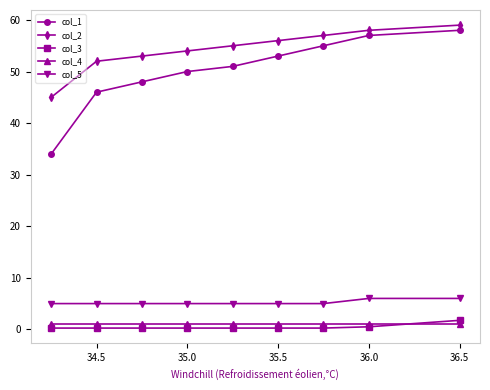

Which series has the largest range (max minus min)?

col_1